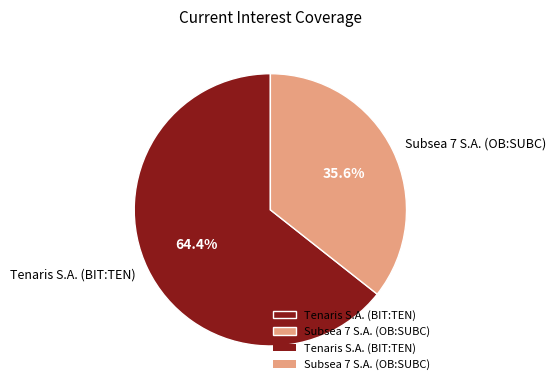

To the nearest percent, what portion does Subsea 7 S.A. (OB:SUBC) represent?

36%